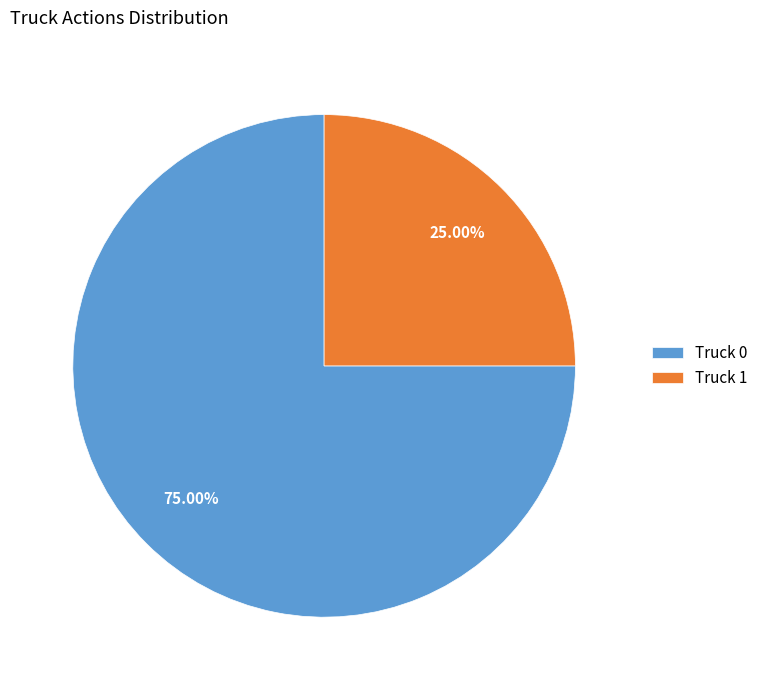

Is the sum of Truck 0 and Truck 1 greater than half?

Yes